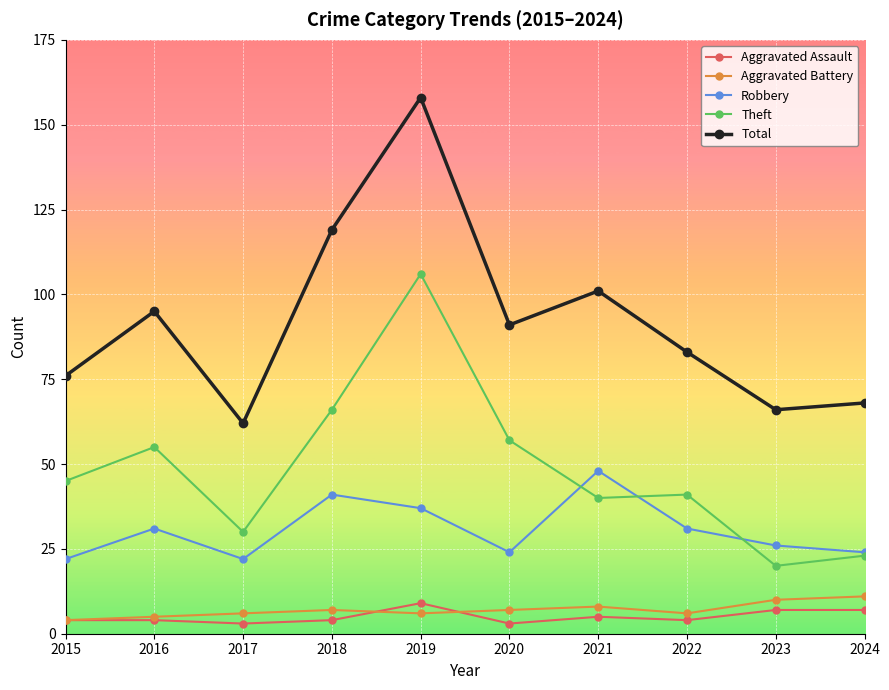

What is the value of the Theft point at the 2nd from the left?

55